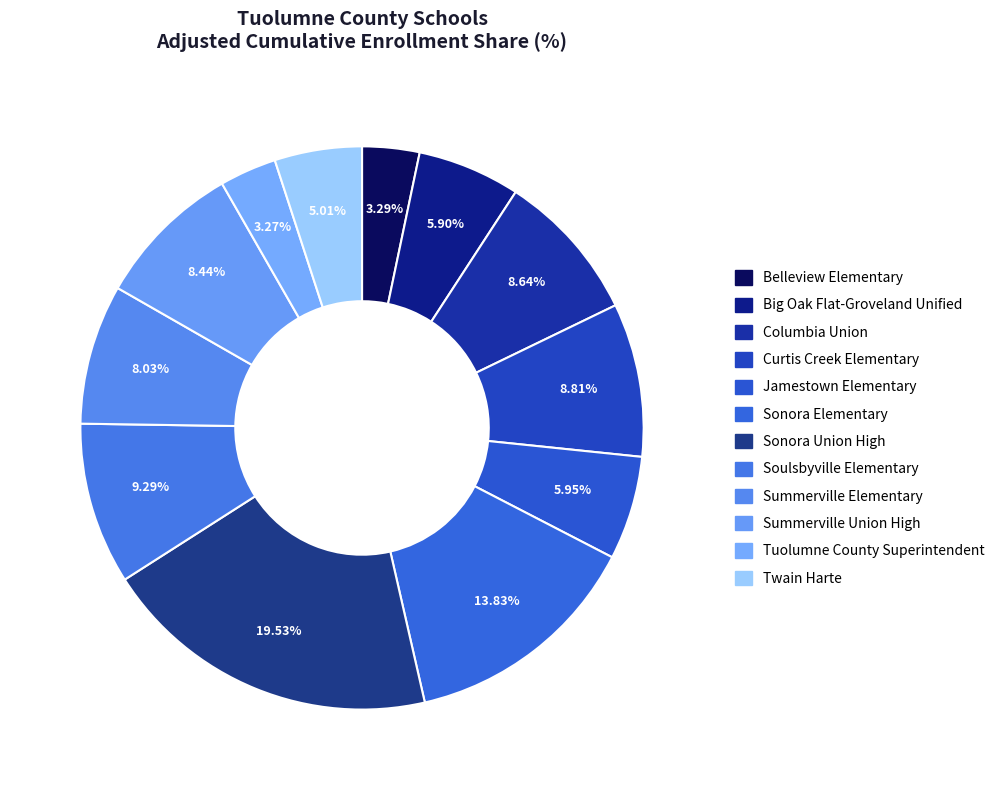

How many slices are in this pie chart?

12